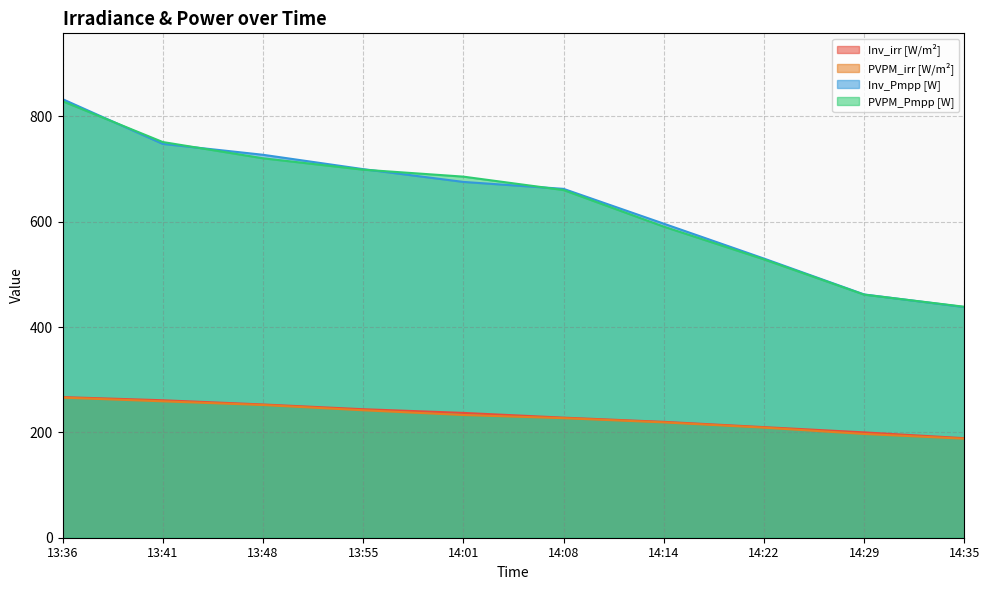

Rank the series by their maximum value, from highest to lowest.

Inv_Pmpp [W], PVPM_Pmpp [W], Inv_irr [W/m²], PVPM_irr [W/m²]